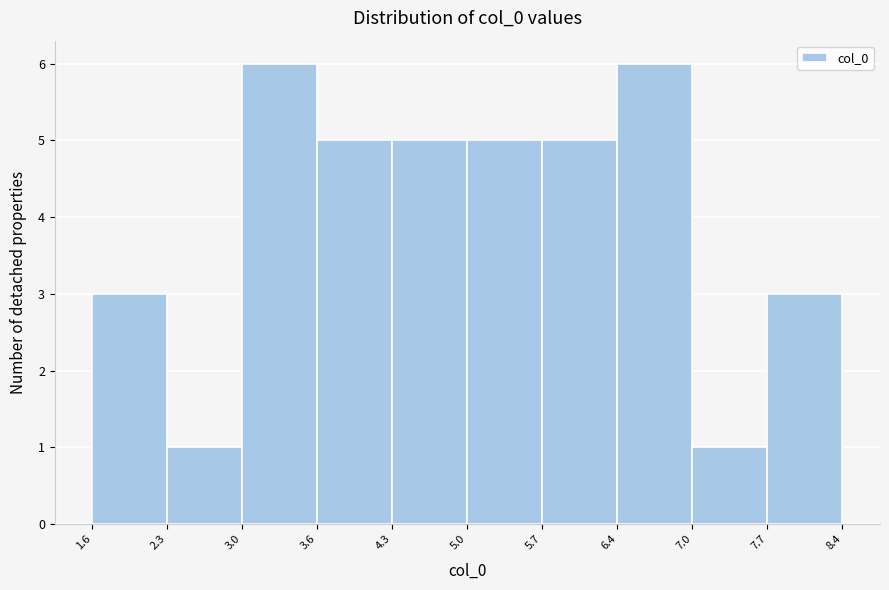

Reading left to right, transcribe this chart: for each bar, give the range it covers on the x-axis and its height. The values are not printed on the chart, so give them approximately, as read against the axis.

1.6 to 2.3: 3
2.3 to 3.0: 1
3.0 to 3.6: 6
3.6 to 4.3: 5
4.3 to 5.0: 5
5.0 to 5.7: 5
5.7 to 6.4: 5
6.4 to 7.0: 6
7.0 to 7.7: 1
7.7 to 8.4: 3